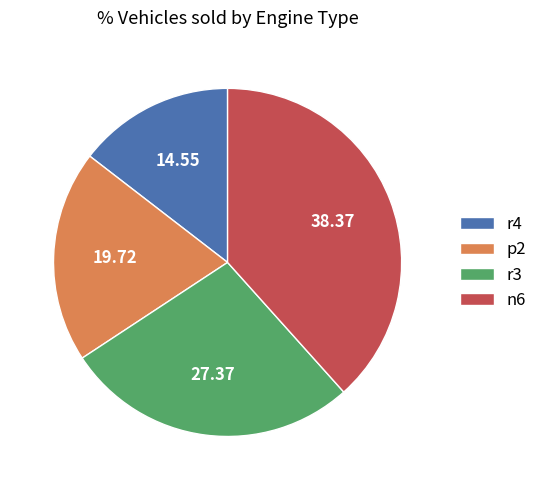

Which has a higher value, n6 or r3?

n6